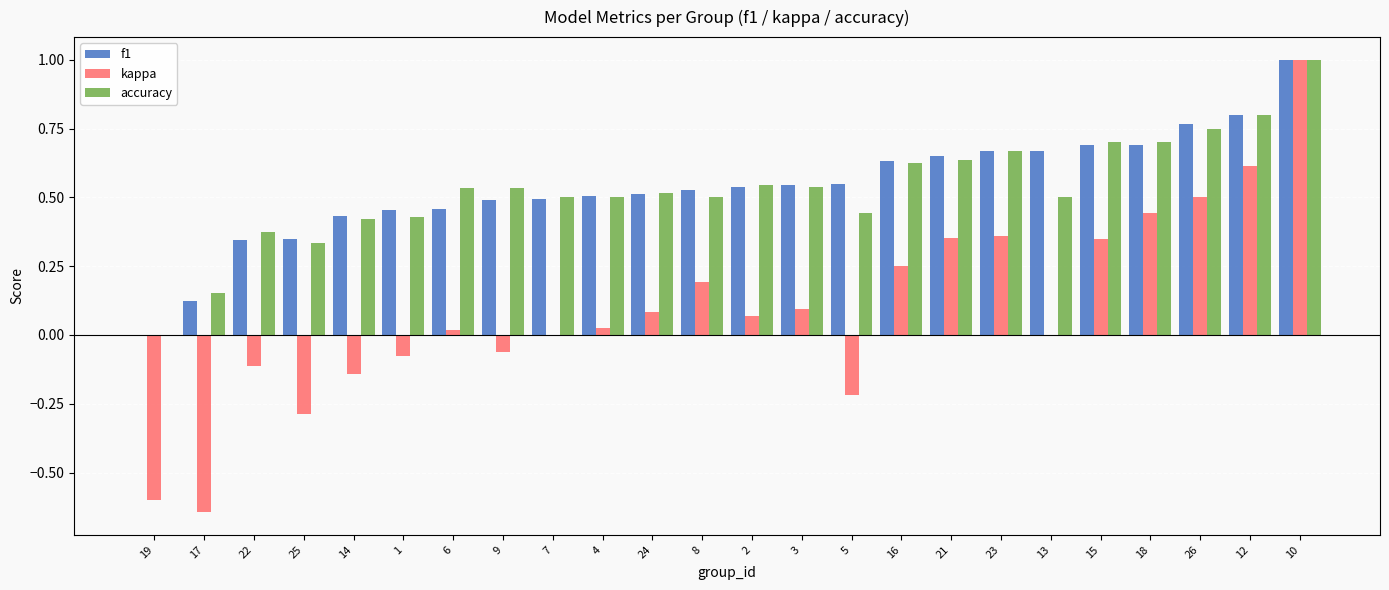

True or false: f1 has a value of 0.7 at 23.

True